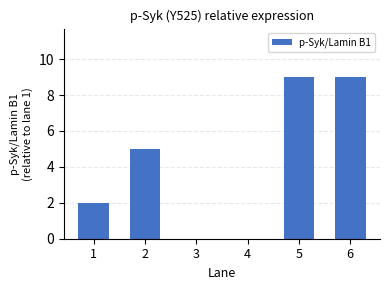

What value does the data have at 6?

9